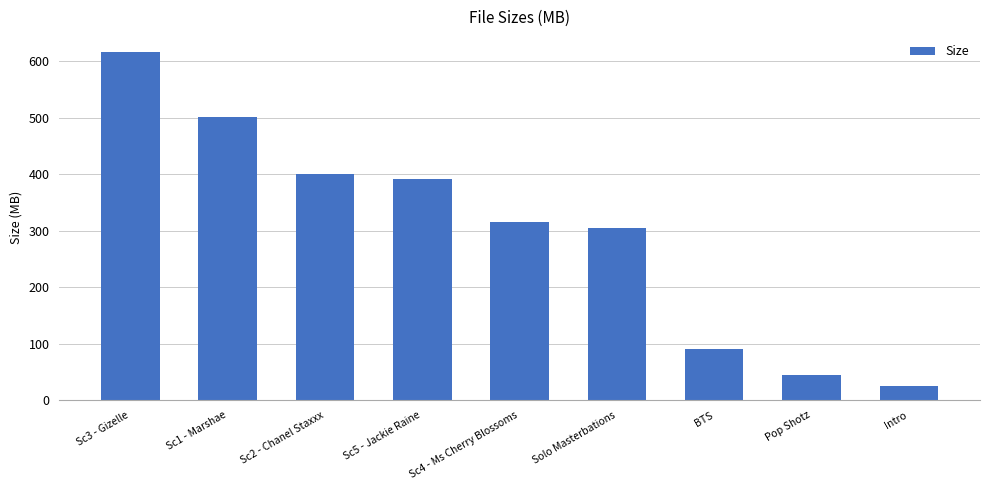

Read the value at Solo Masterbations.

304.6